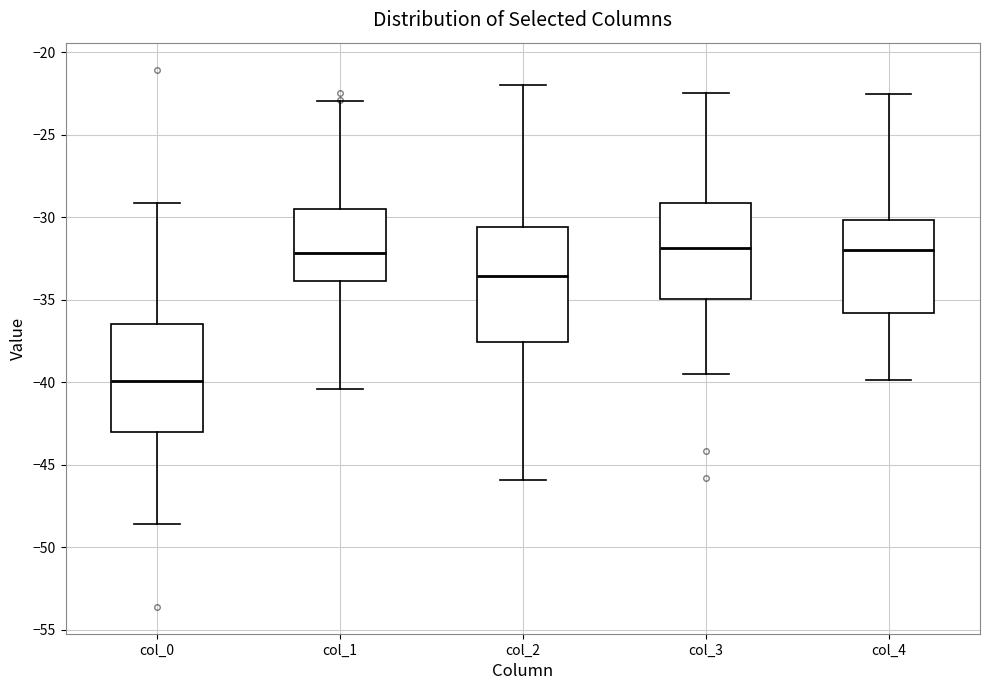

Reading left to right, read every box against the y-axis: the position of its median line, the range the box covers, and the ends of its whiskers. The values are not printed on the chart, so give them approximately, as read against the axis.

col_0: median -40.0, box -43.0 to -36.5, whiskers -48.5 to -29.0
col_1: median -32.0, box -34.0 to -29.5, whiskers -40.5 to -23.0
col_2: median -33.5, box -37.5 to -30.5, whiskers -46.0 to -22.0
col_3: median -32.0, box -35.0 to -29.0, whiskers -39.5 to -22.5
col_4: median -32.0, box -36.0 to -30.0, whiskers -40.0 to -22.5